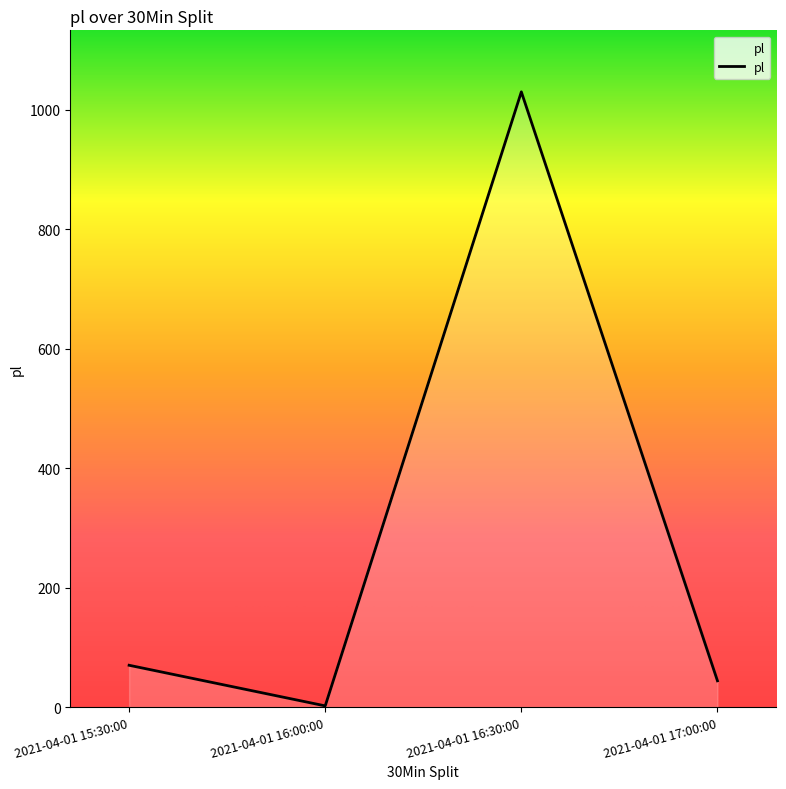

What is the difference between the values at 2021-04-01 15:30:00 and 2021-04-01 16:30:00?

960